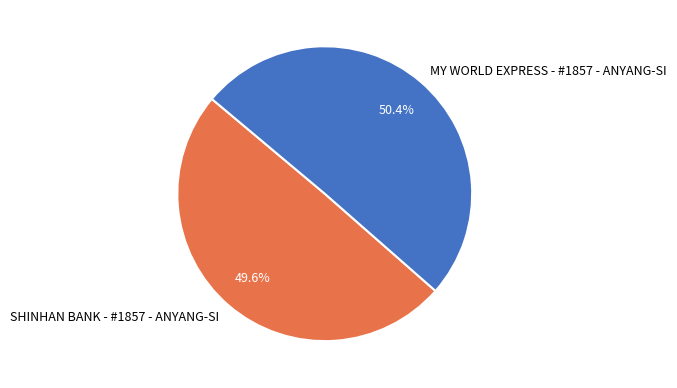

To the nearest percent, what portion does MY WORLD EXPRESS - #1857 - ANYANG-SI represent?

50%